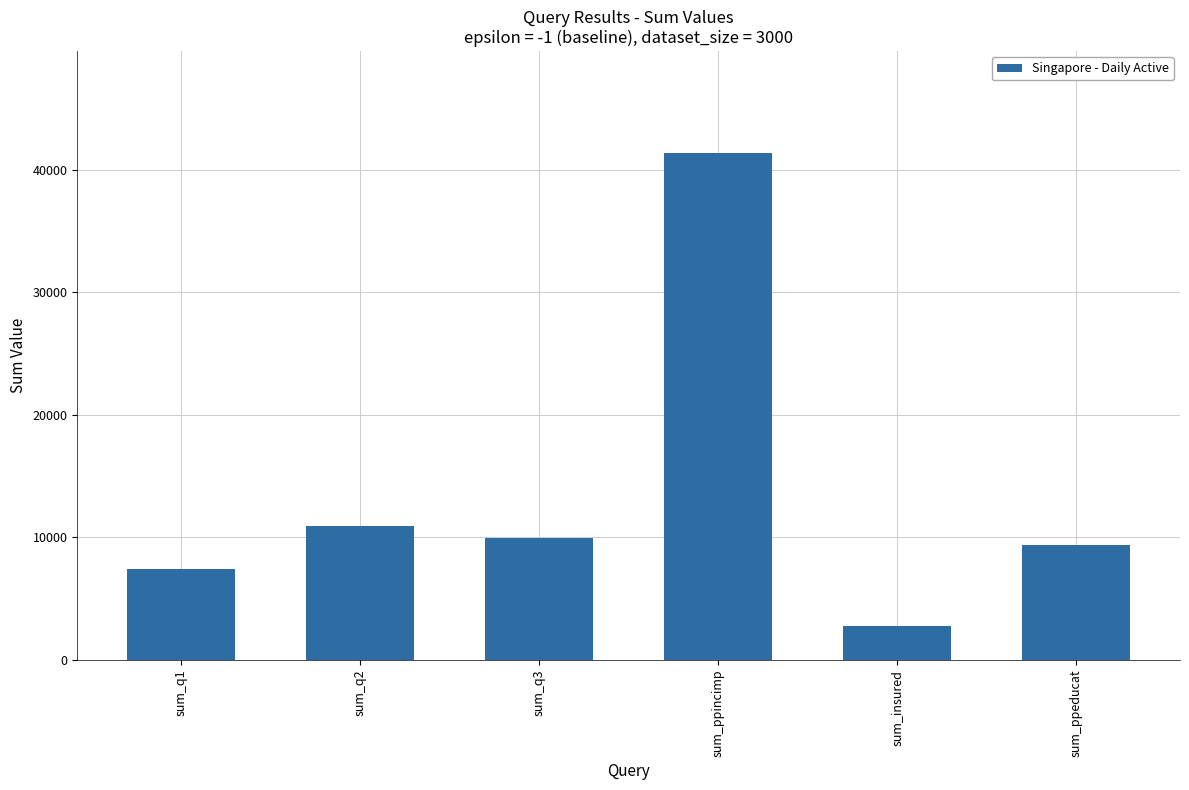

What is the minimum value shown in the chart?

2816